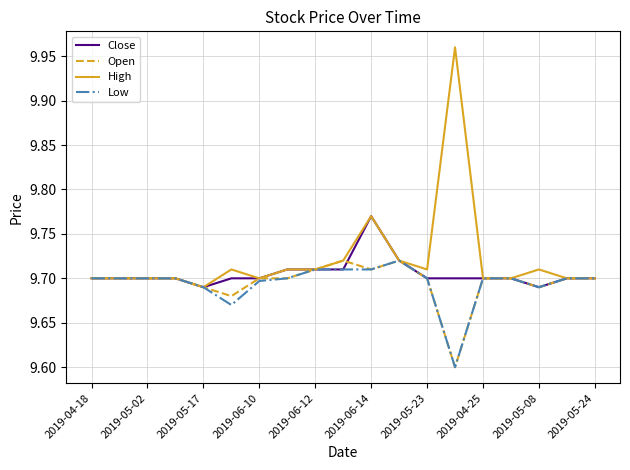

Which series has the widest spread of values?

High